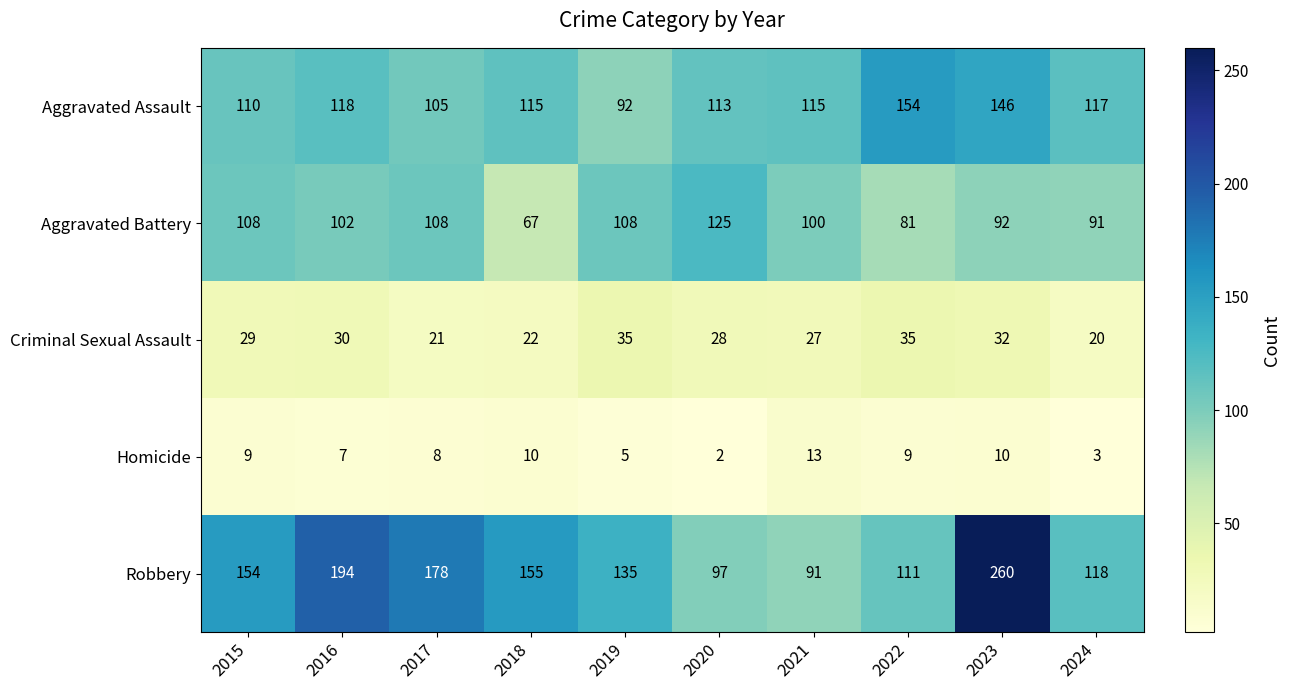

Which category has the lowest value across all series?

2020